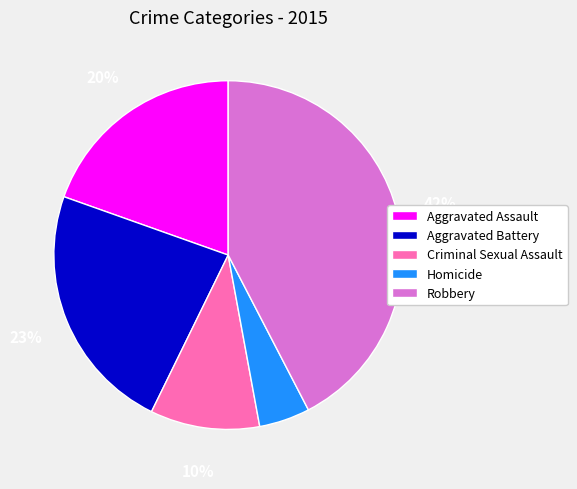

Rank the categories by value from highest to lowest.

Robbery, Aggravated Battery, Aggravated Assault, Criminal Sexual Assault, Homicide